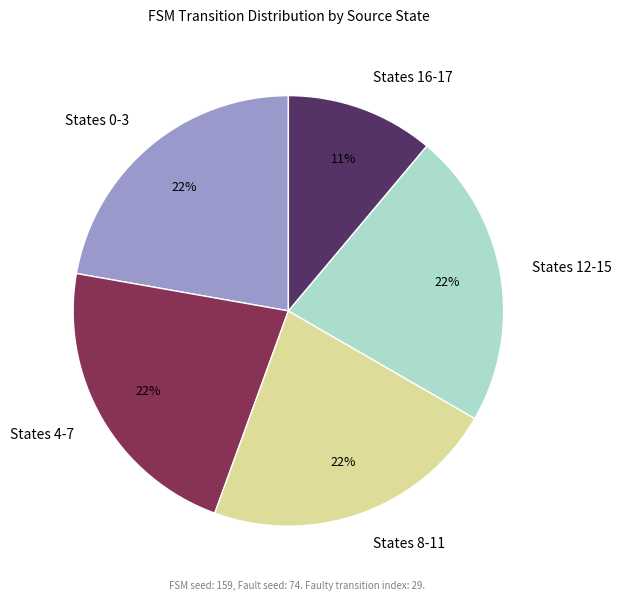

To the nearest percent, what portion does States 4-7 represent?

22%